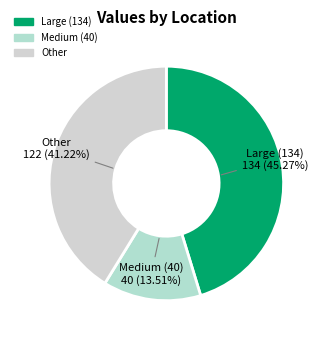

Count the number of slices in the pie.

3